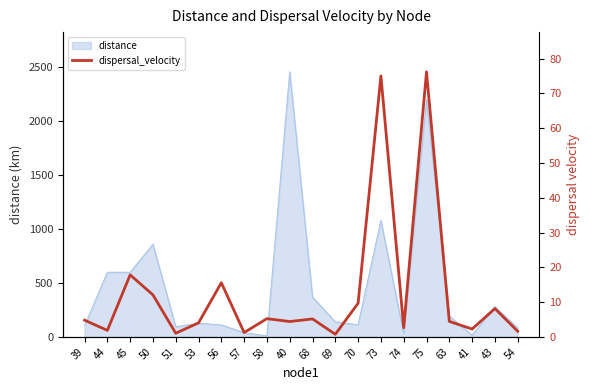

How many lines are shown in the chart?

1